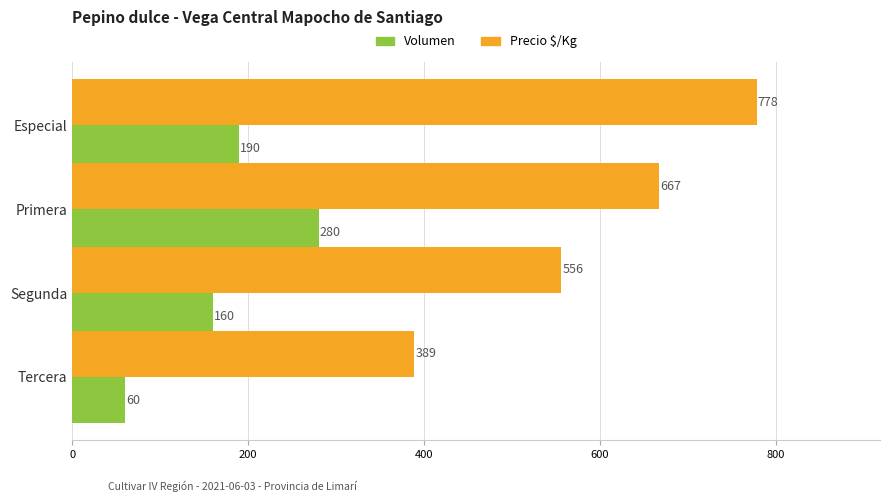

Which series has the largest range (max minus min)?

Precio $/Kg